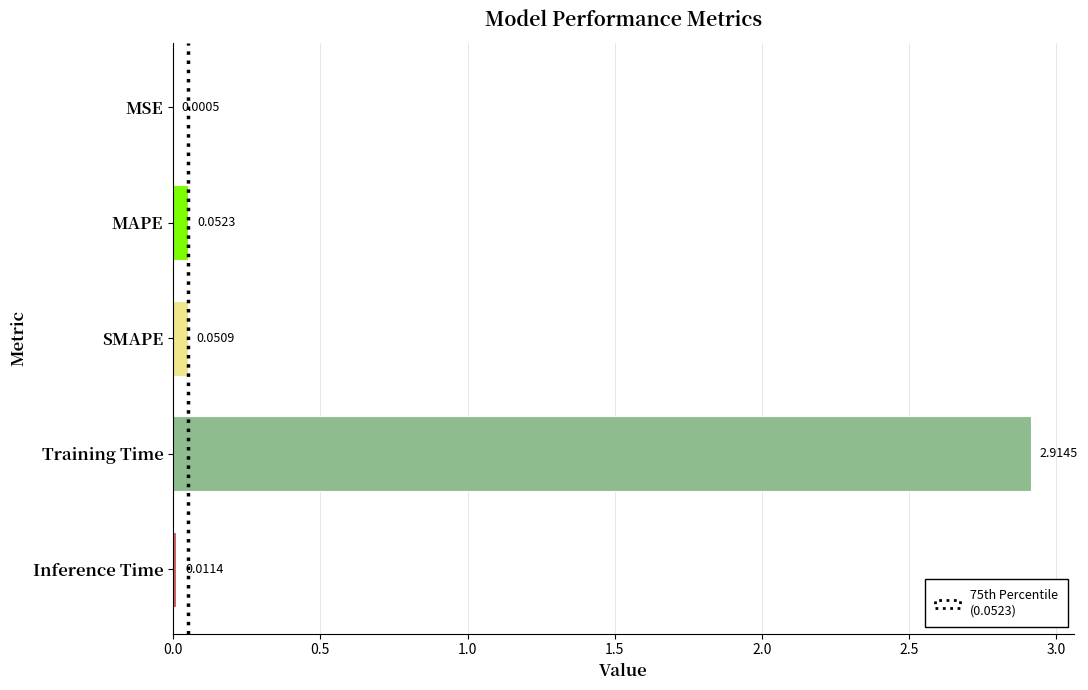

The chart shows a value of 2.9 at Training Time. True or false?

True